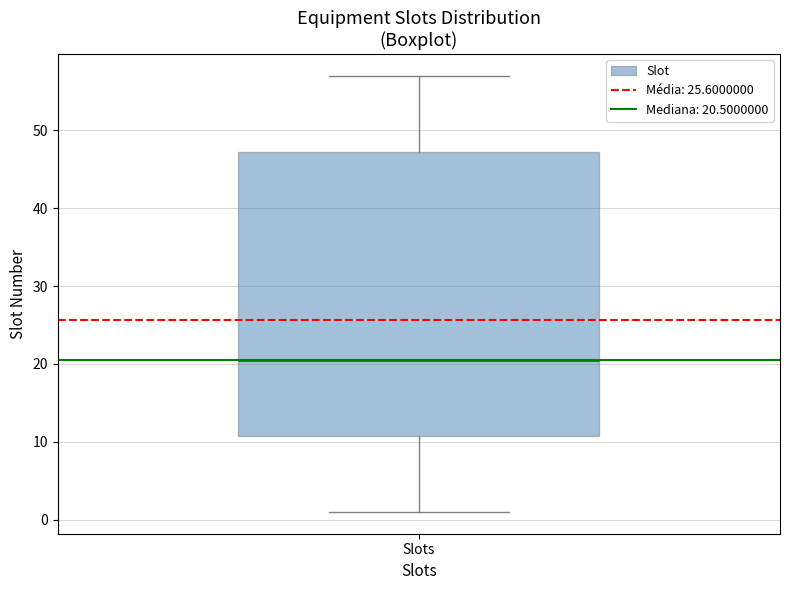

Where is the upper edge of the box for Slots on the y-axis? The values are not printed on the chart, so give them approximately, as read against the axis.

47